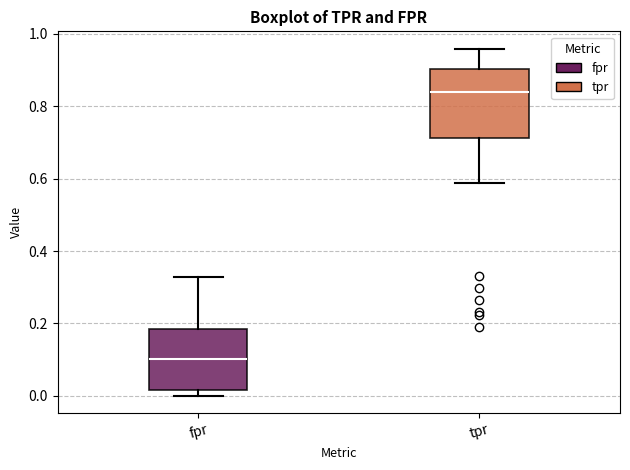

Reading left to right, read every box against the y-axis: the position of its median line, the range the box covers, and the ends of its whiskers. The values are not printed on the chart, so give them approximately, as read against the axis.

fpr: median 0.10, box 0.02 to 0.18, whiskers 0.00 to 0.32
tpr: median 0.84, box 0.72 to 0.90, whiskers 0.58 to 0.96